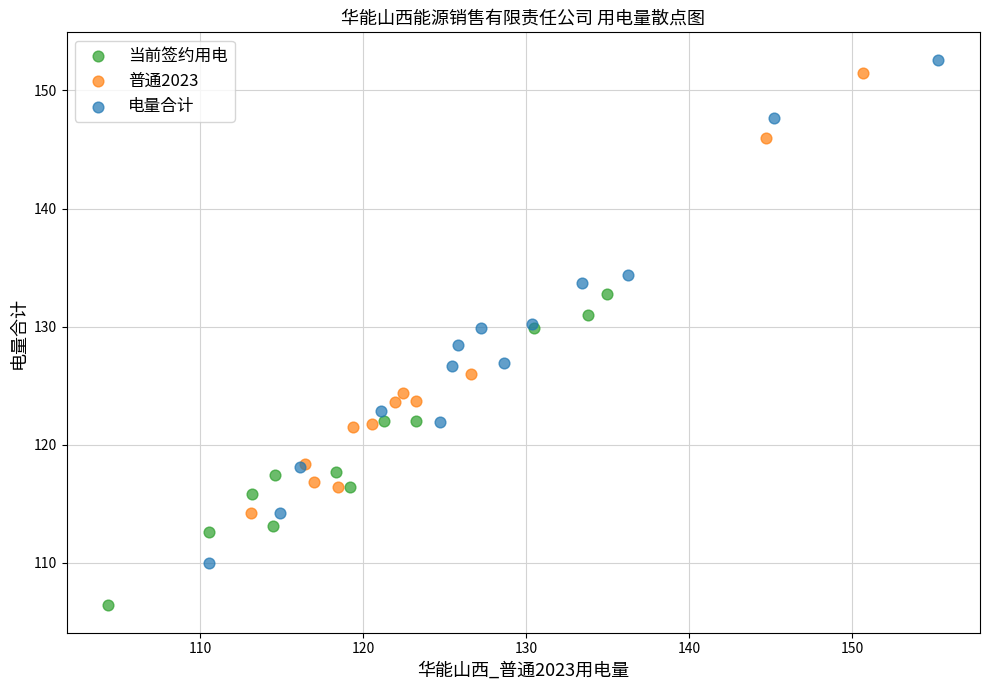

Which series has the widest spread of Y values?

电量合计